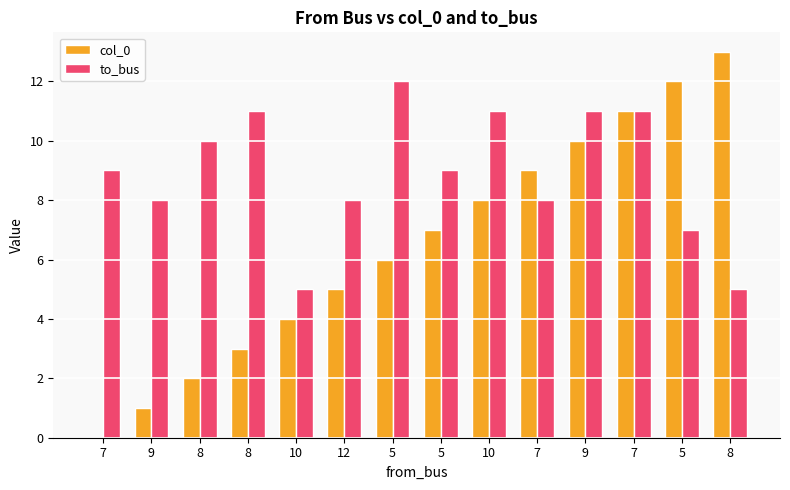

What are all the series names shown in the legend?

col_0, to_bus